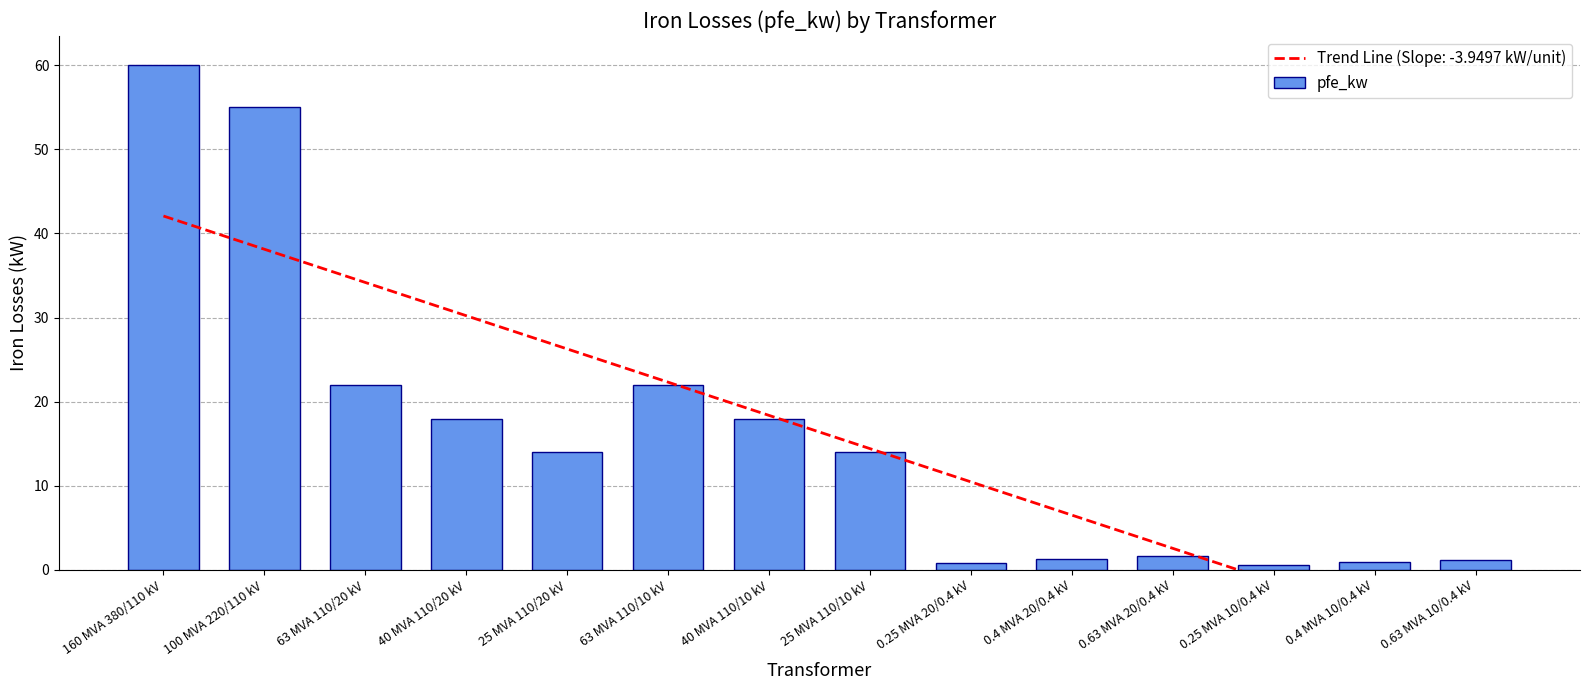

At which category does the chart reach its peak across all series?

160 MVA 380/110 kV